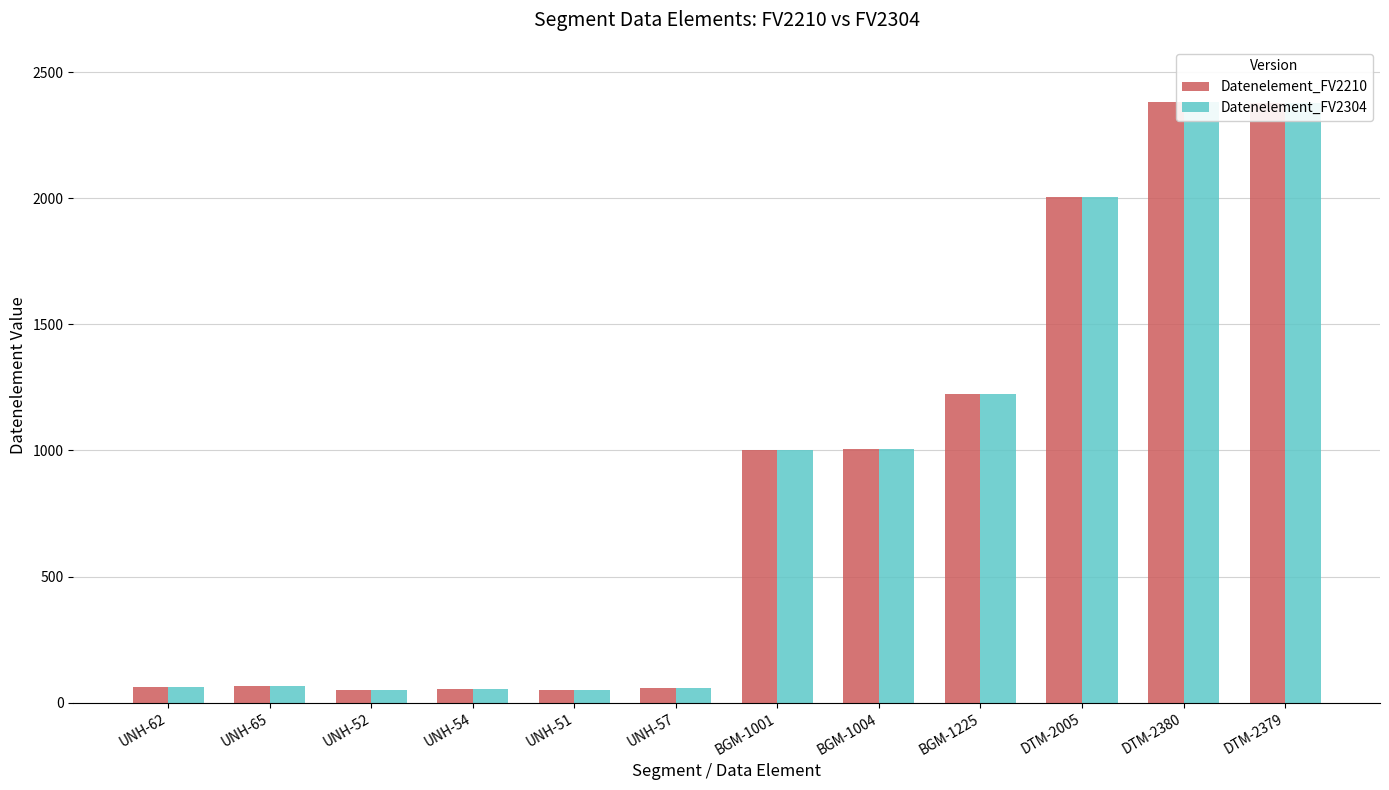

What is the average value of the Datenelement_FV2304 series?

861